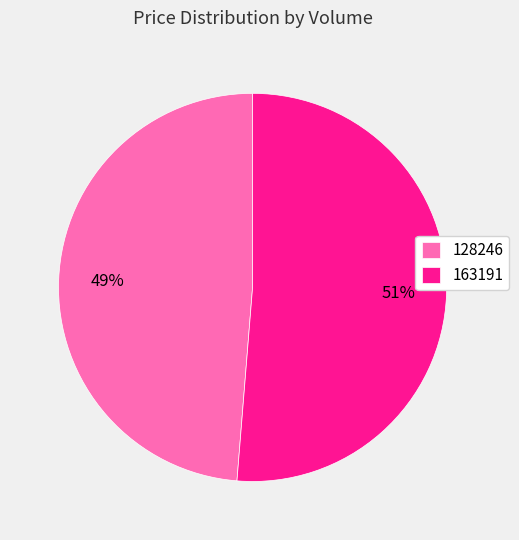

True or false: 128246 accounts for 49% of the total.

True